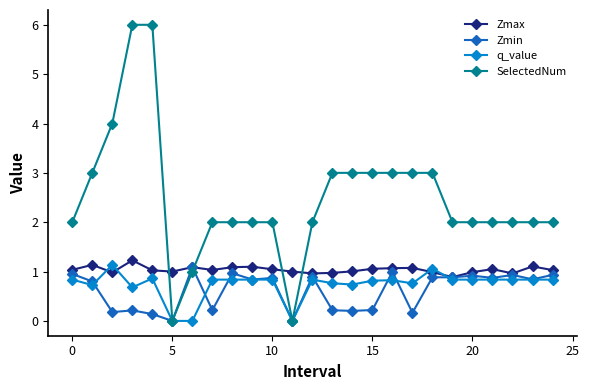

Which series ends up on top after the final intersection of SelectedNum and Zmax?

SelectedNum